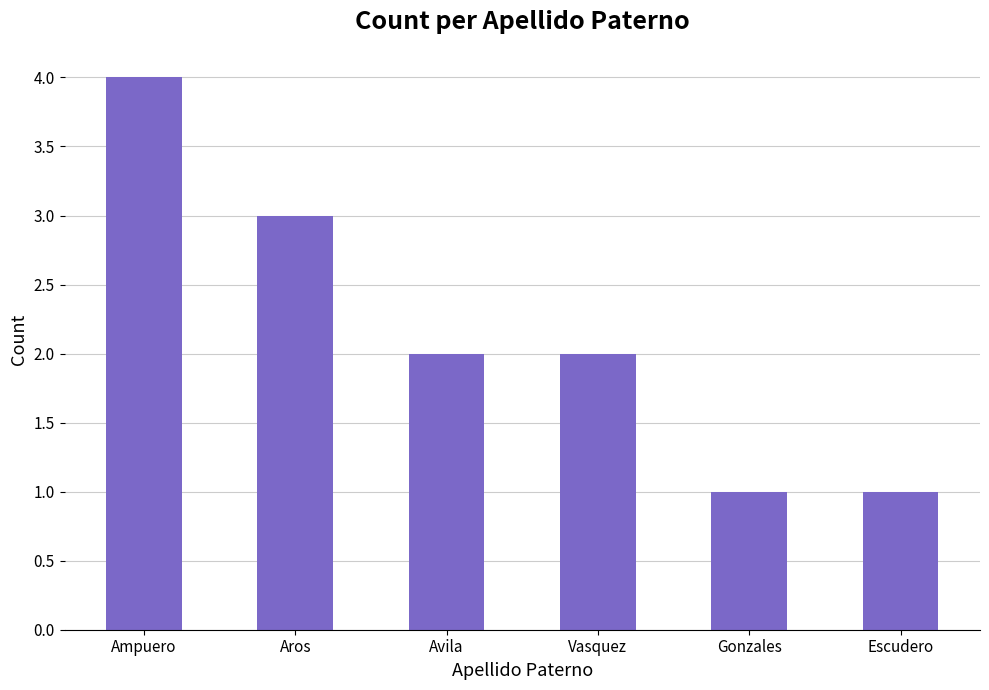

Reading right to left, list all the values displayed in this chart.

Escudero=1	Gonzales=1	Vasquez=2	Avila=2	Aros=3	Ampuero=4